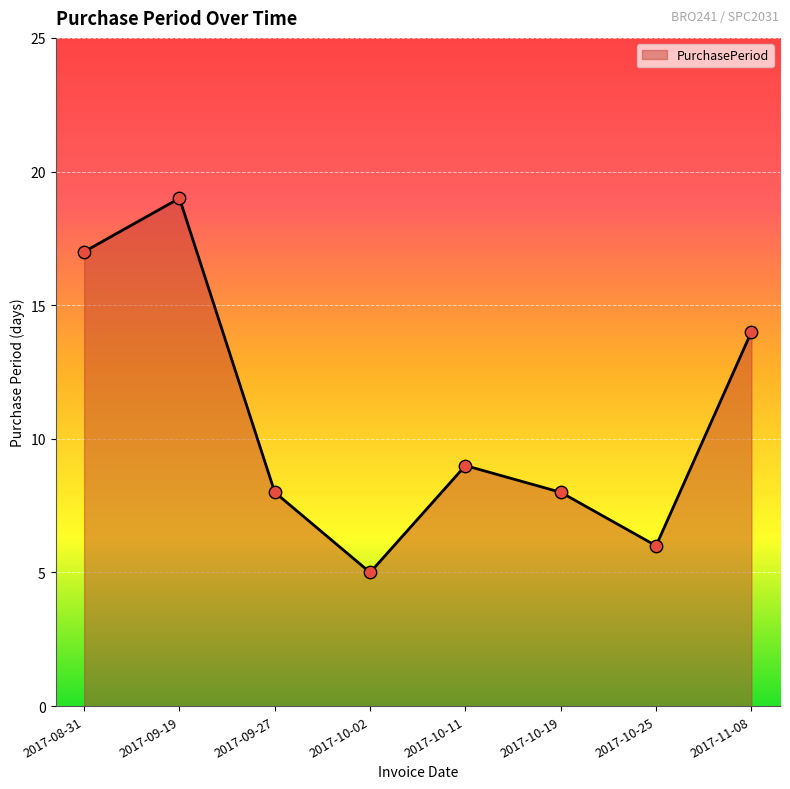

What is the change in value from 2017-08-31 to 2017-11-08?

-3